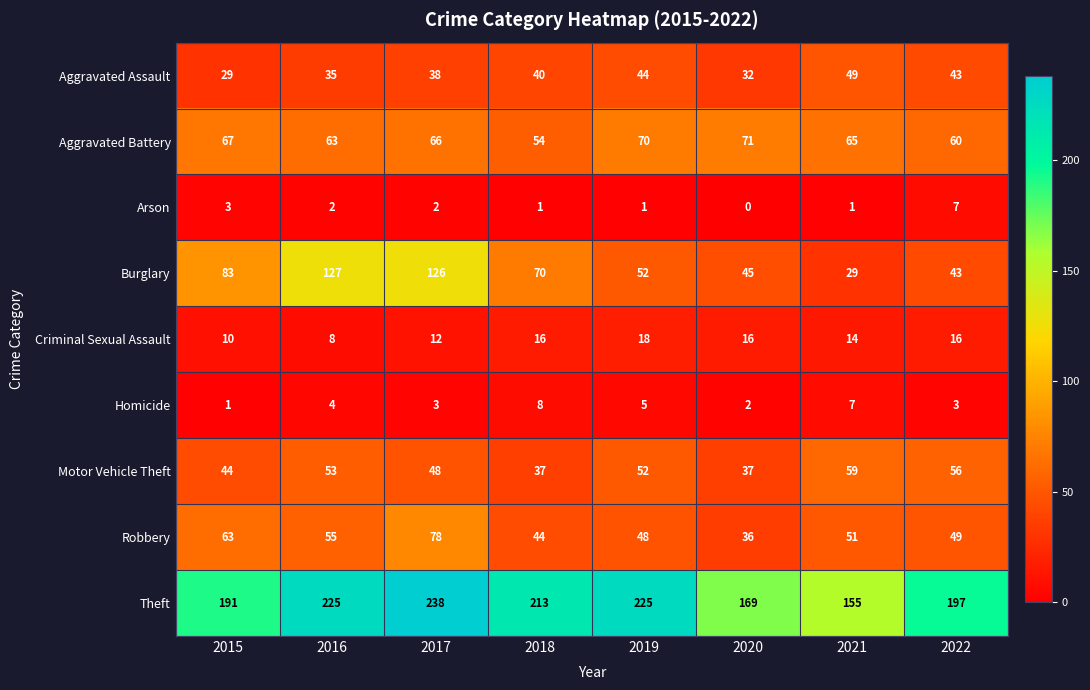

What is the sum of all Theft values?

1613